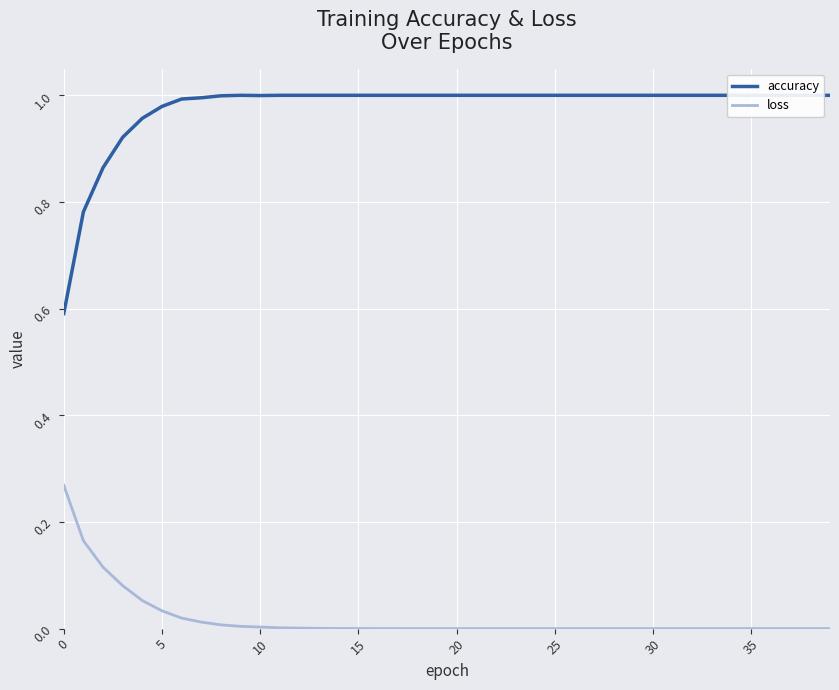

Between 13 and 22, which series saw the biggest shift?

loss